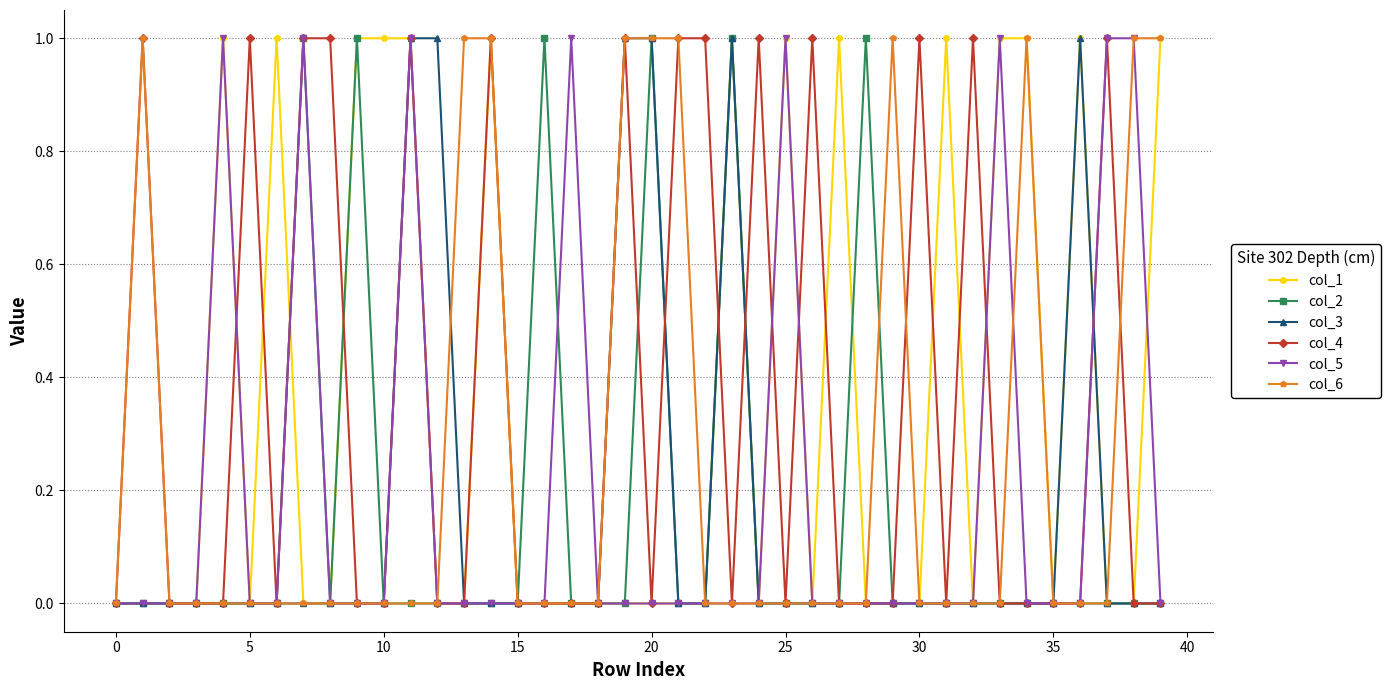

What are all the series names shown in the legend?

col_1, col_2, col_3, col_4, col_5, col_6